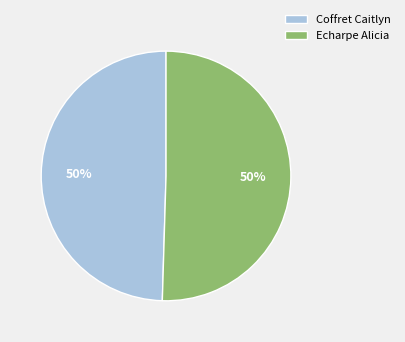

Combined, do Coffret Caitlyn and Echarpe Alicia account for over 50%?

Yes